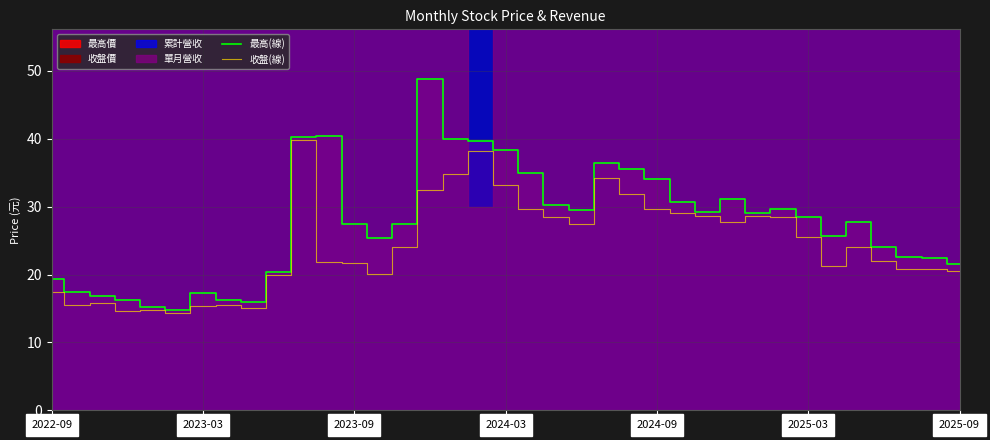

What is the difference between the second highest and minimum values in the 最高(線) series?

25.7